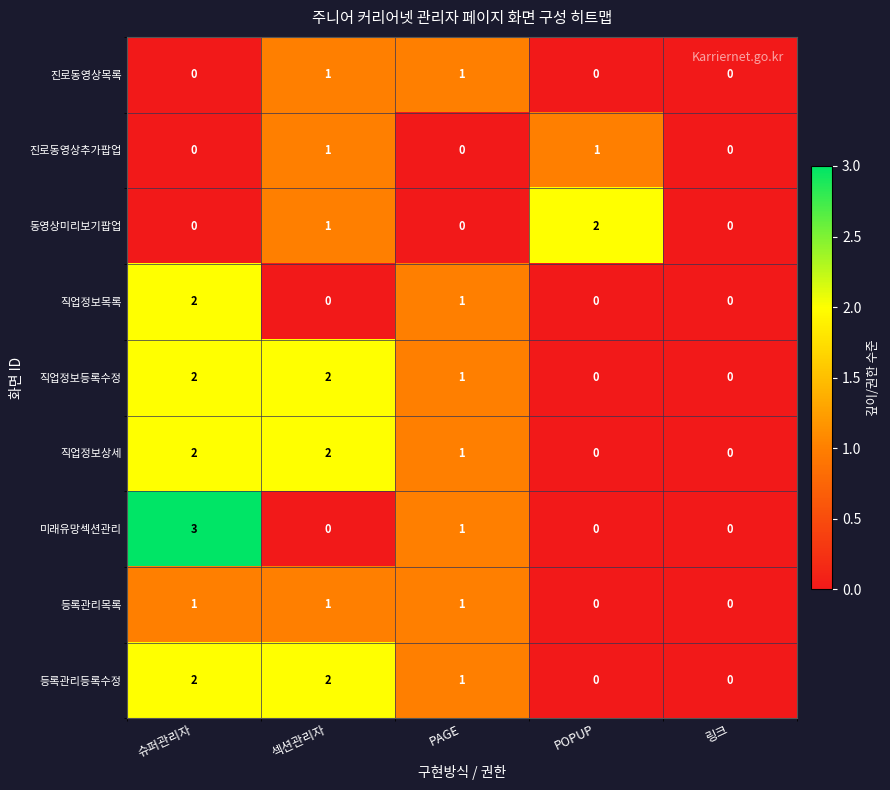

At which category is the sum across all series the highest?

슈퍼관리자